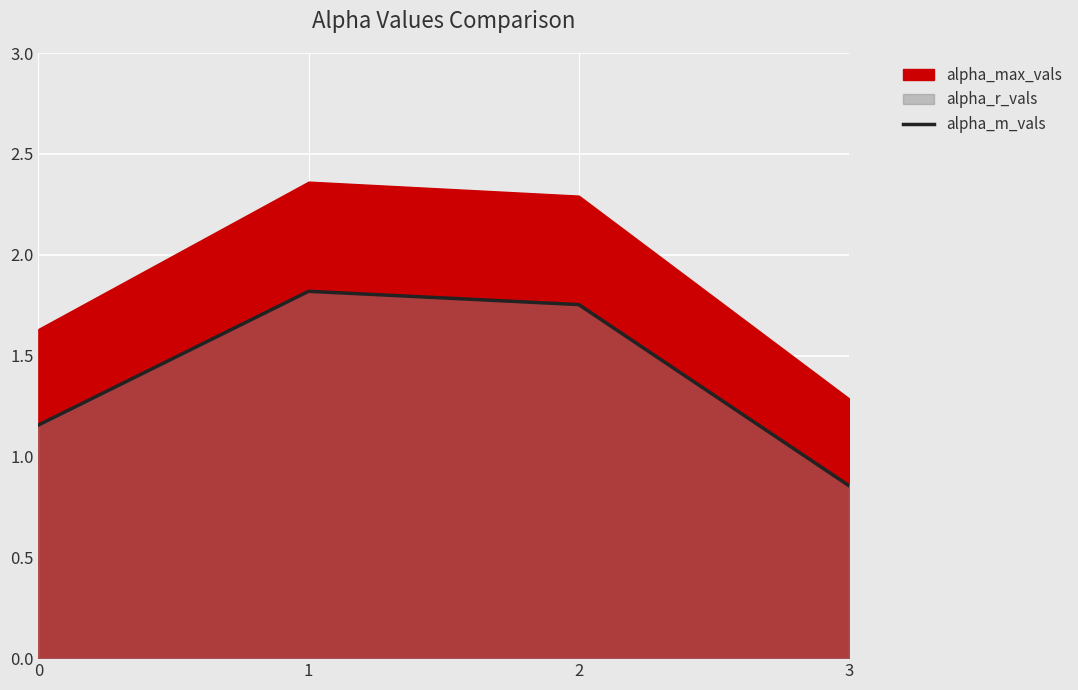

What is the change in value from 1 to 2?

-0.1